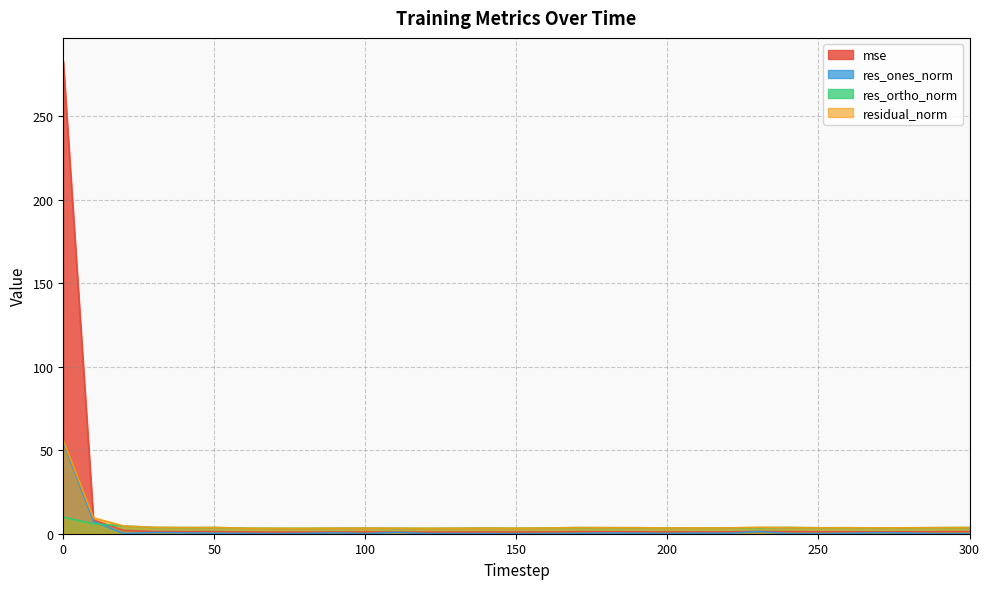

True or false: mse and res_ones_norm intersect in this chart.

False